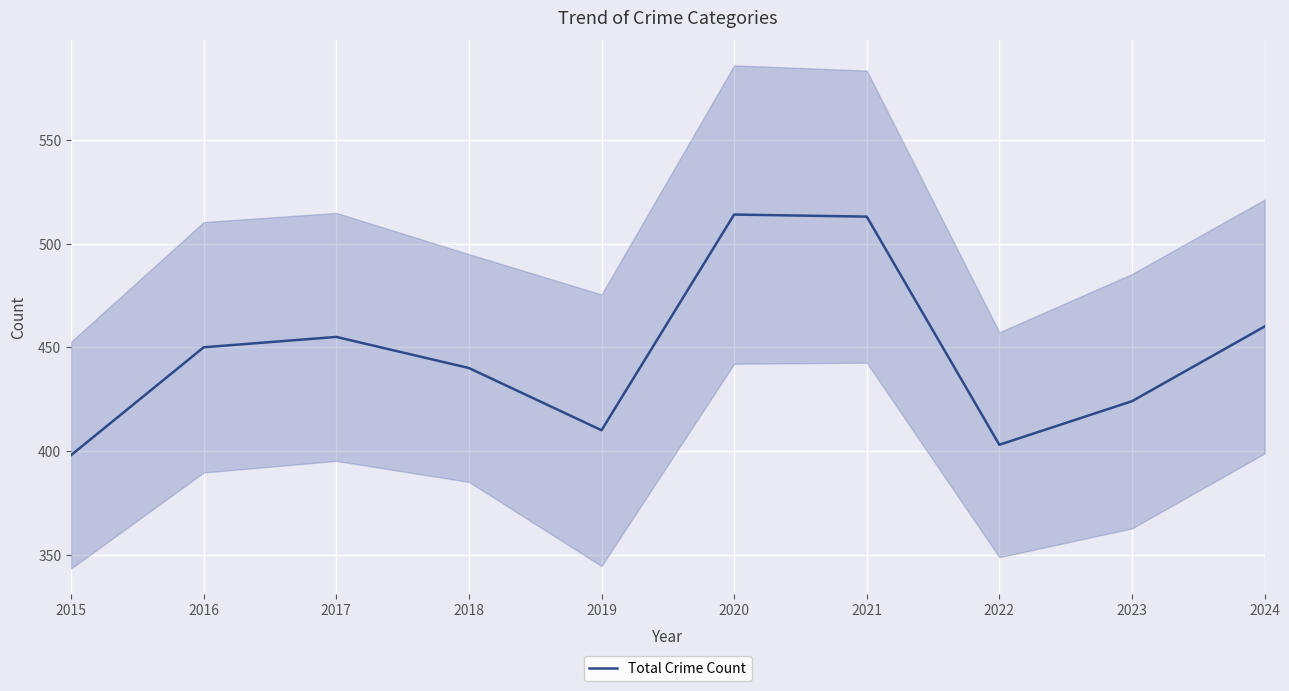

What is the difference between the maximum and minimum values?

116